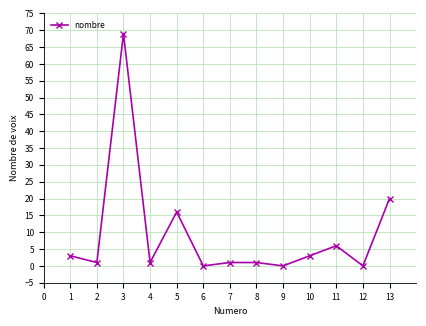

What is the value of the 4th point from the left?

1